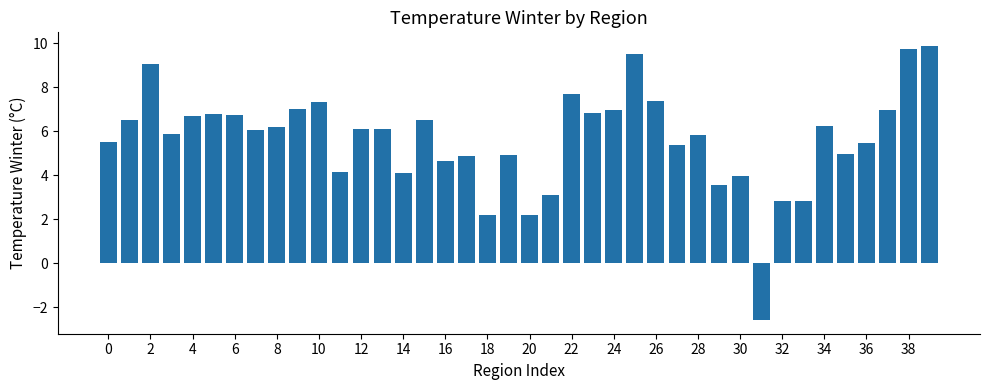

What is the maximum value shown in the chart?

9.9